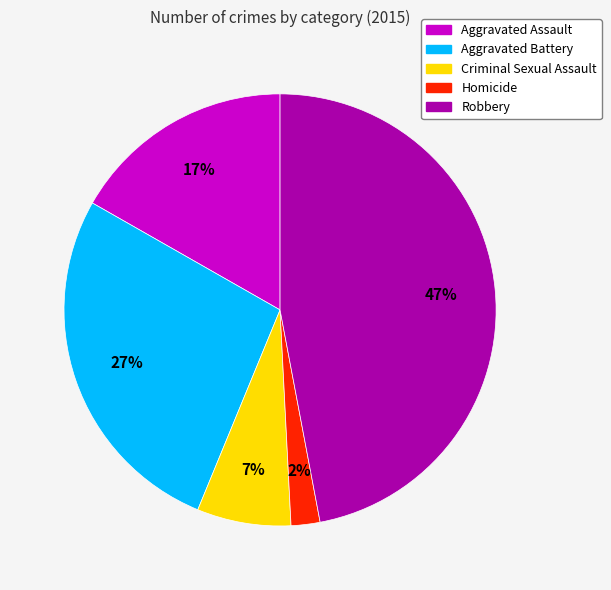

Is Robbery the majority of the pie?

No